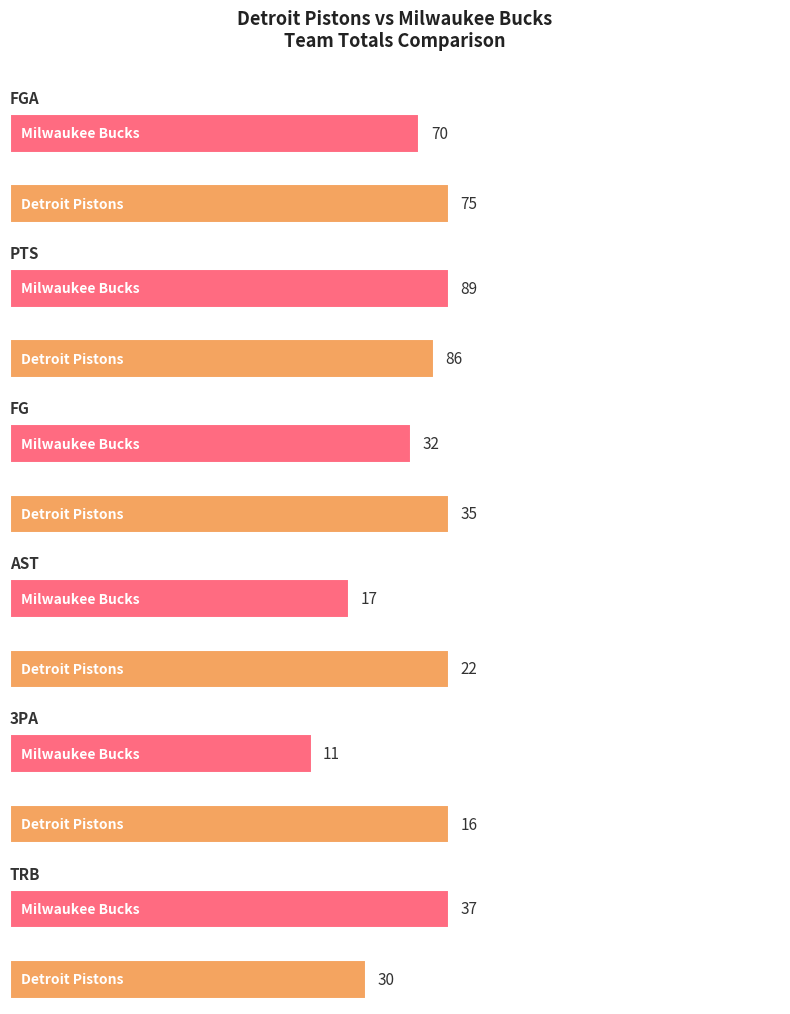

What is the smallest value displayed?

11